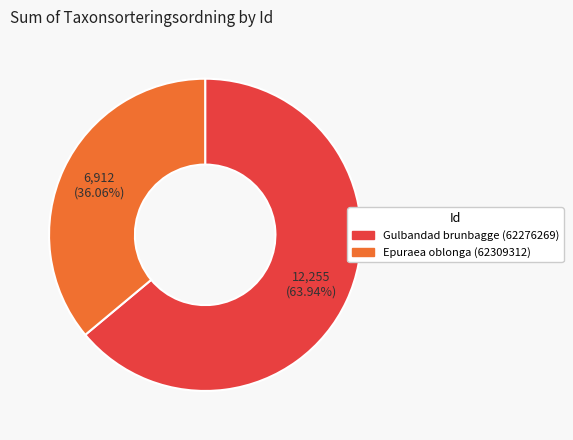

To the nearest percent, what percentage of the pie is Gulbandad brunbagge (62276269)?

64%